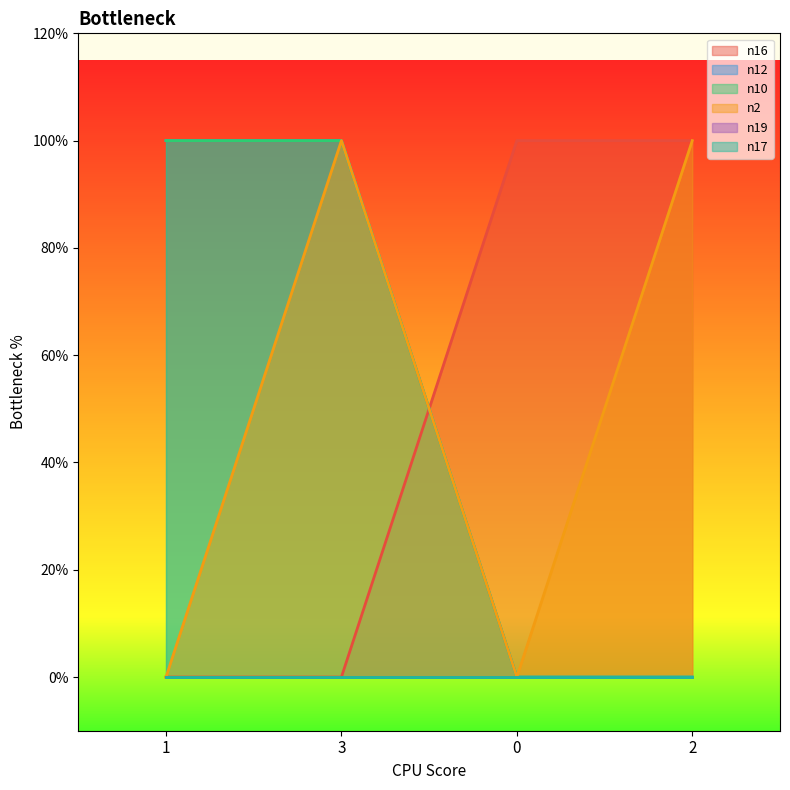

True or false: n2 and n12 intersect in this chart.

False